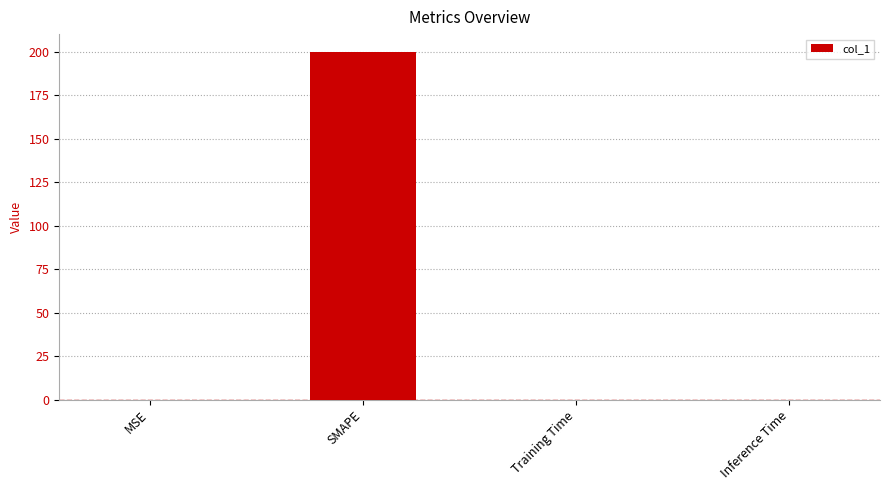

What is the sum of the values at Training Time and SMAPE?

200.0